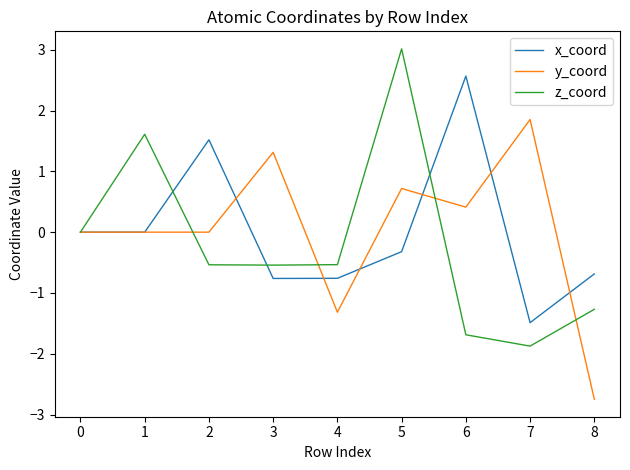

Rank the series at 2 from lowest to highest value.

z_coord, y_coord, x_coord